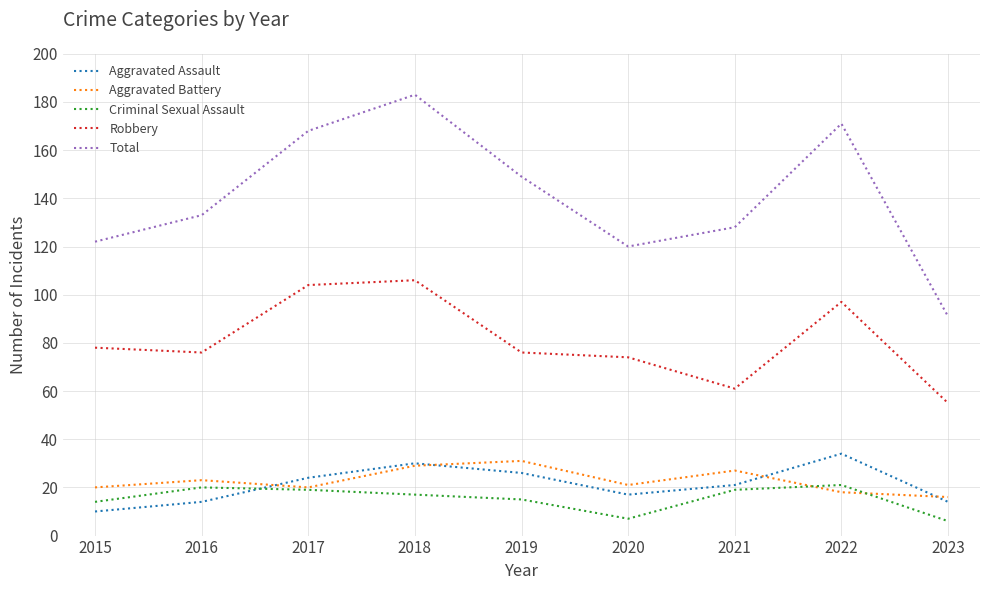

What are all the series names shown in the legend?

Aggravated Assault, Aggravated Battery, Criminal Sexual Assault, Robbery, Total